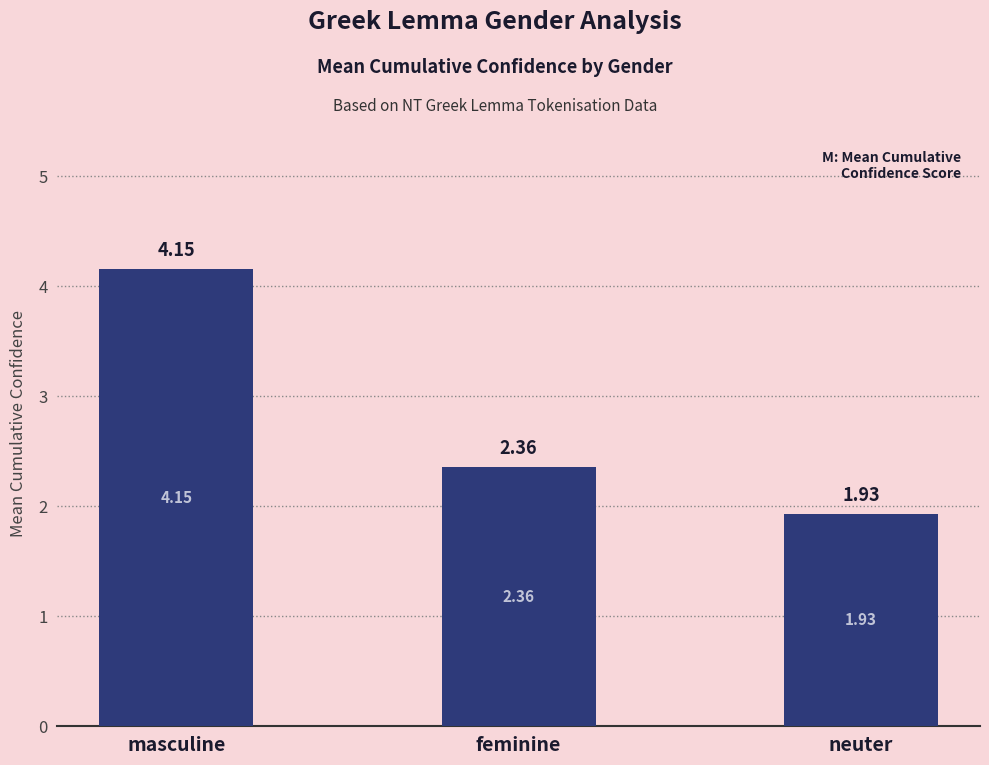

Rank the categories by value from highest to lowest.

masculine, feminine, neuter